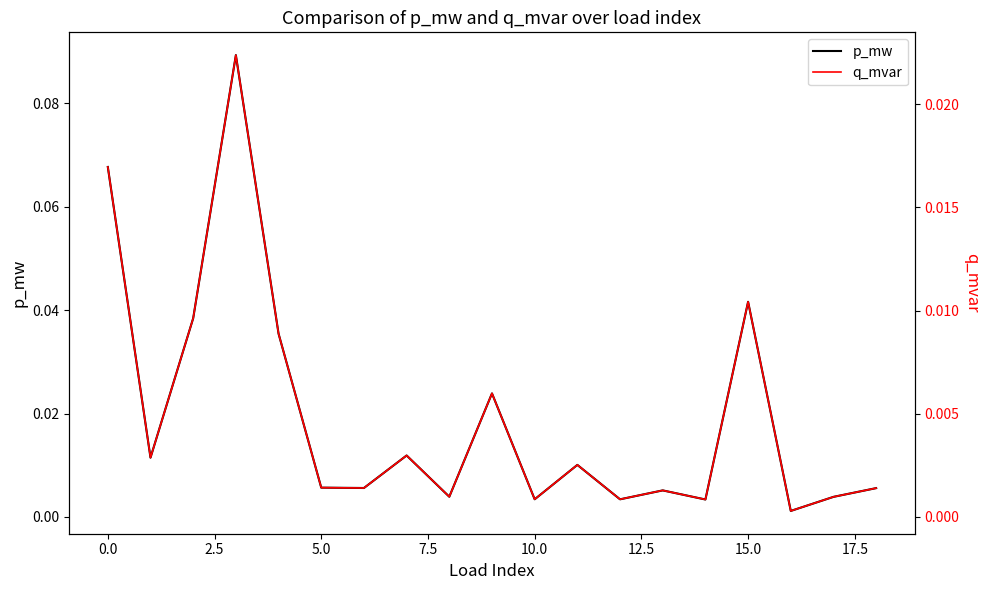

True or false: p_mw and q_mvar cross at least once.

False